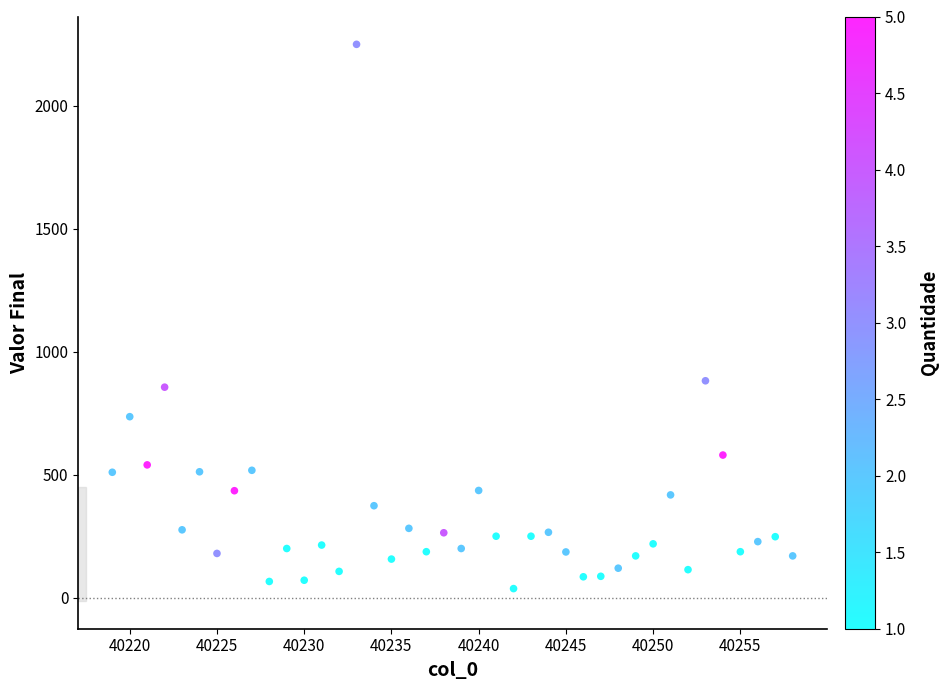

What Y value in the scatter plot is closest to 1143?

882